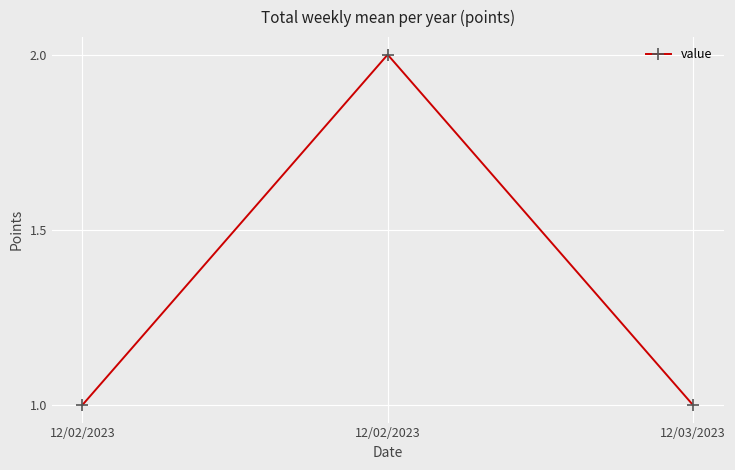

The chart shows a value of 0 at 12/02/2023. True or false?

False